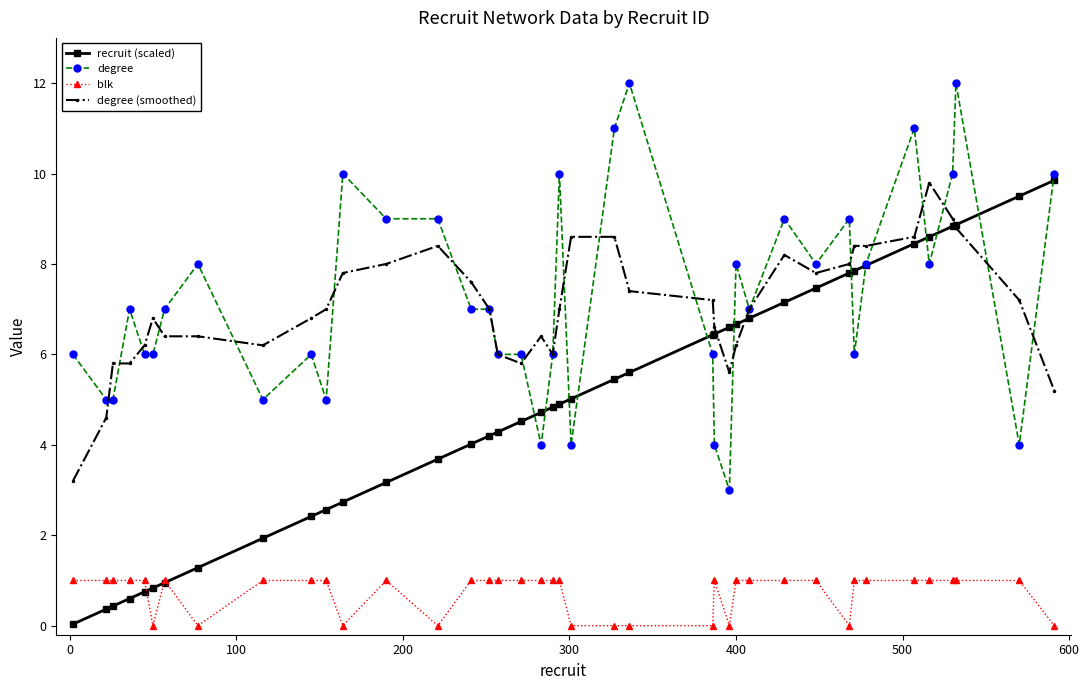

True or false: degree and blk cross at least once.

False